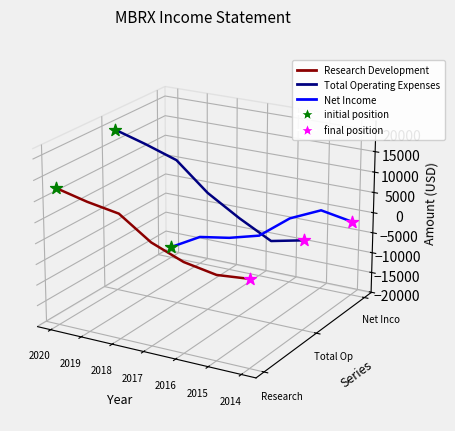

Which series has the widest spread of Y values?

Total Operating Expenses